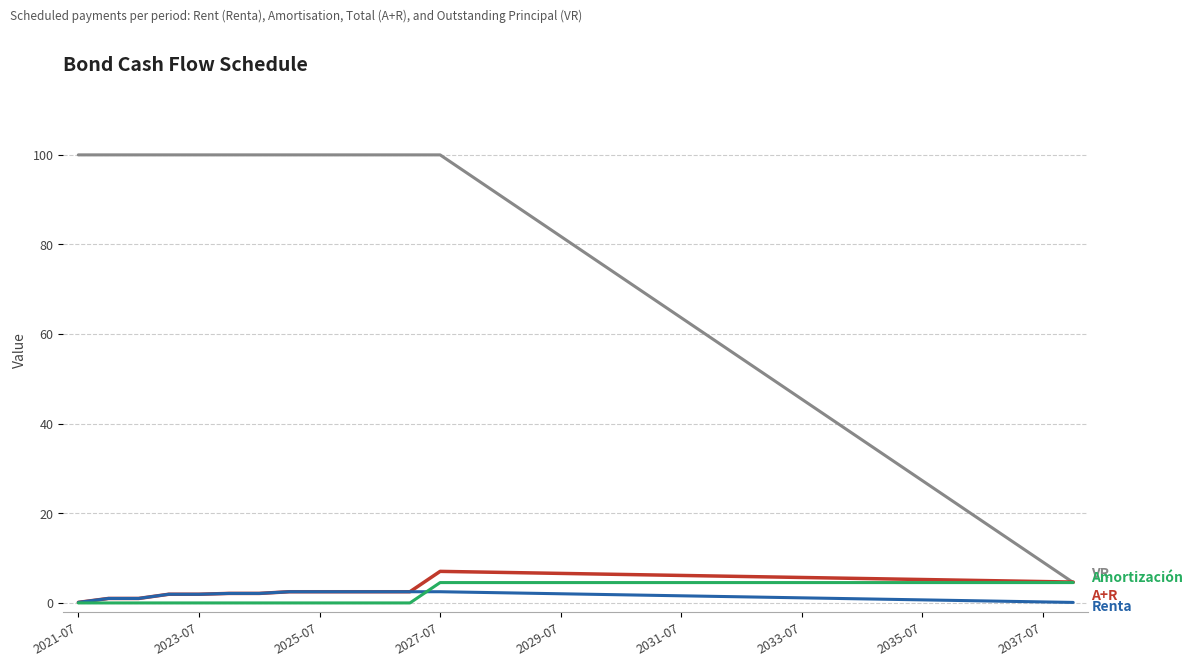

What is the maximum value shown in the chart?

100.0